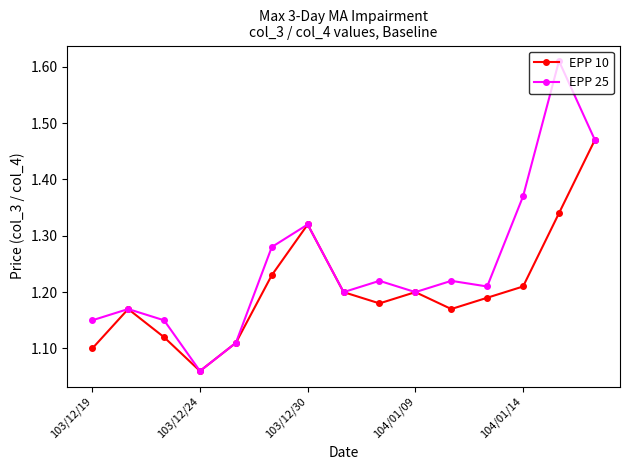

In EPP 10, how many points are higher than both neighbors (excluding endpoints)?

3